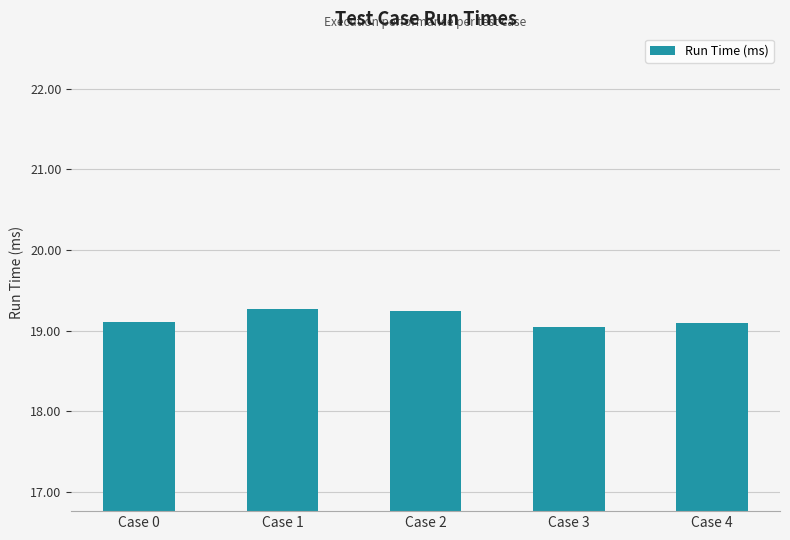

The value at Case 3 is 19.0. True or false?

True